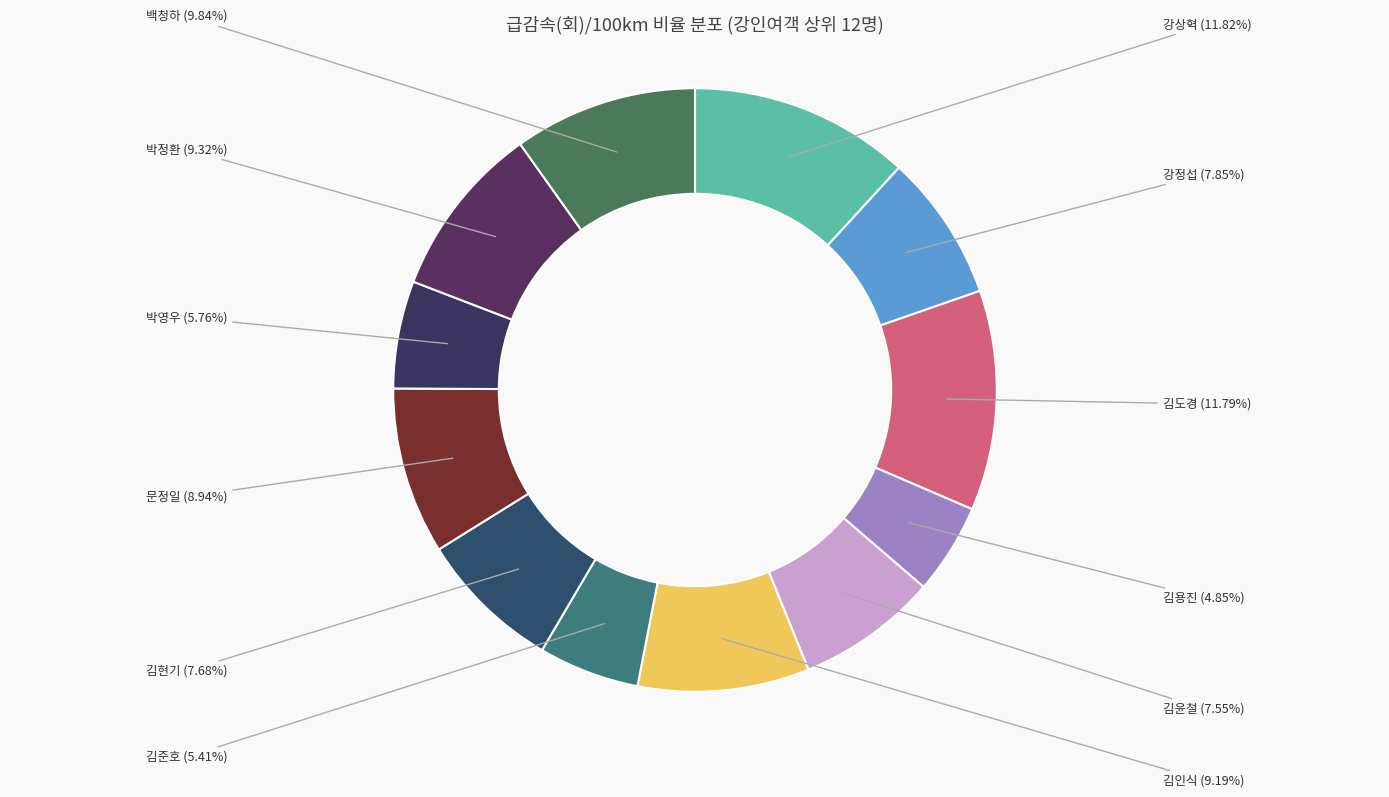

What is the largest slice in the pie chart?

강상혁